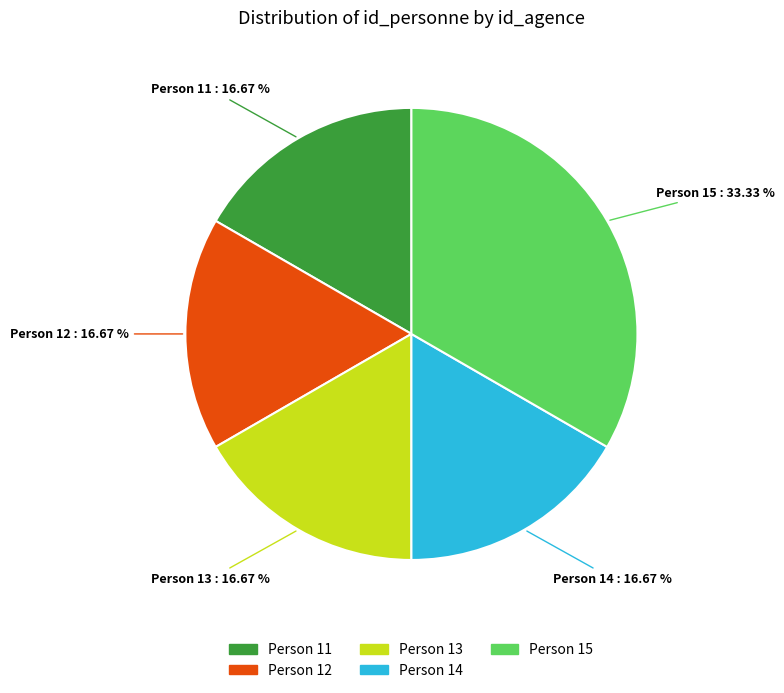

Does any single category account for the majority?

No